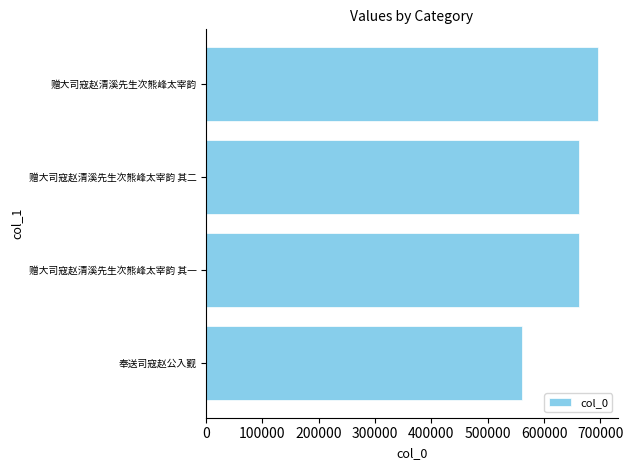

Does the chart contain any negative values?

No